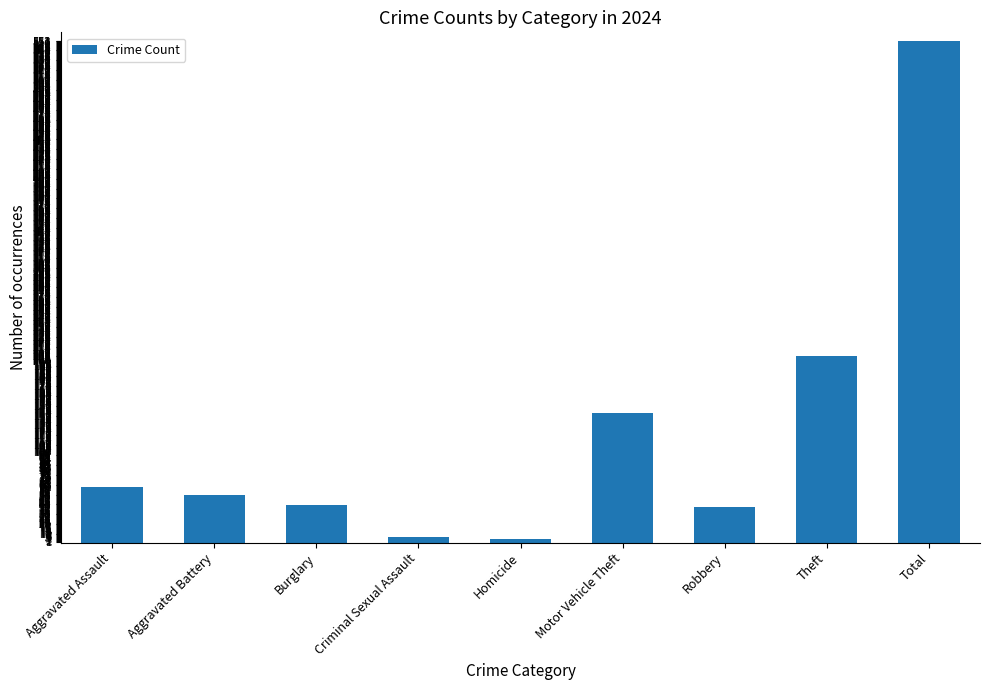

Count the number of data series in this chart.

1